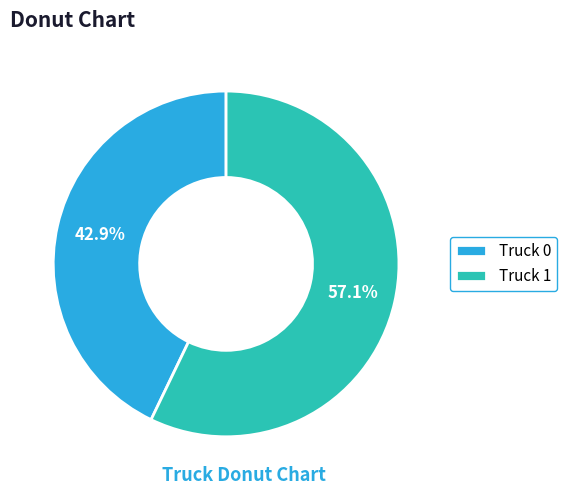

Is Truck 0 the majority of the pie?

No